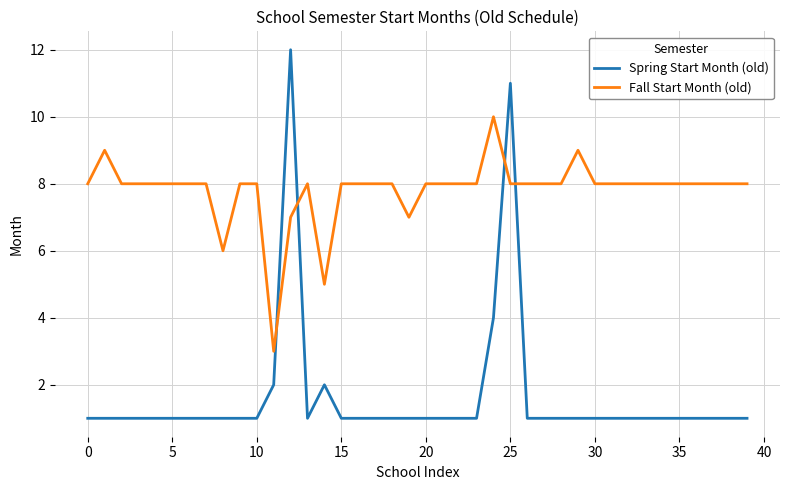

What is the maximum value shown in the chart?

12